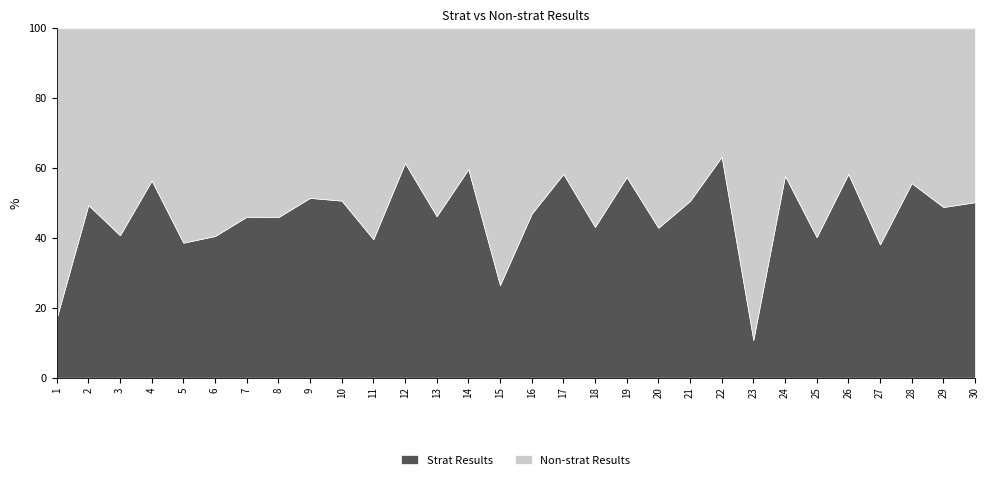

What is the total value across all series at 15?

100.0